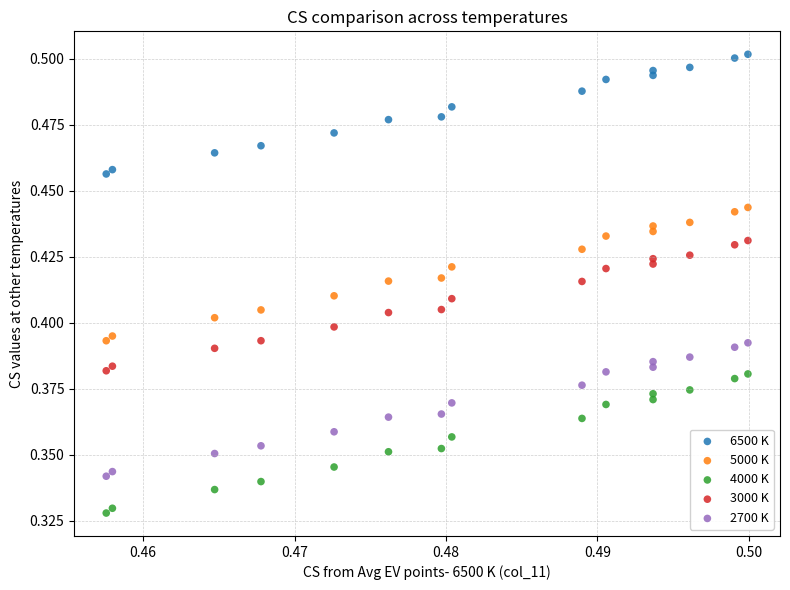

Which series reaches the maximum Y coordinate?

6500 K